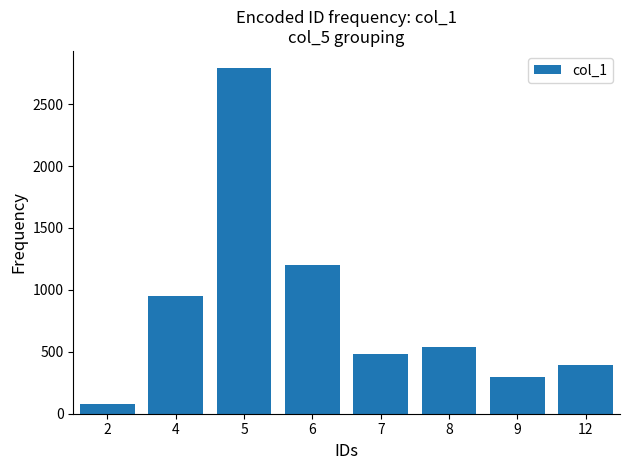

What is the ratio of the value at 9 to the value at 7?

0.6